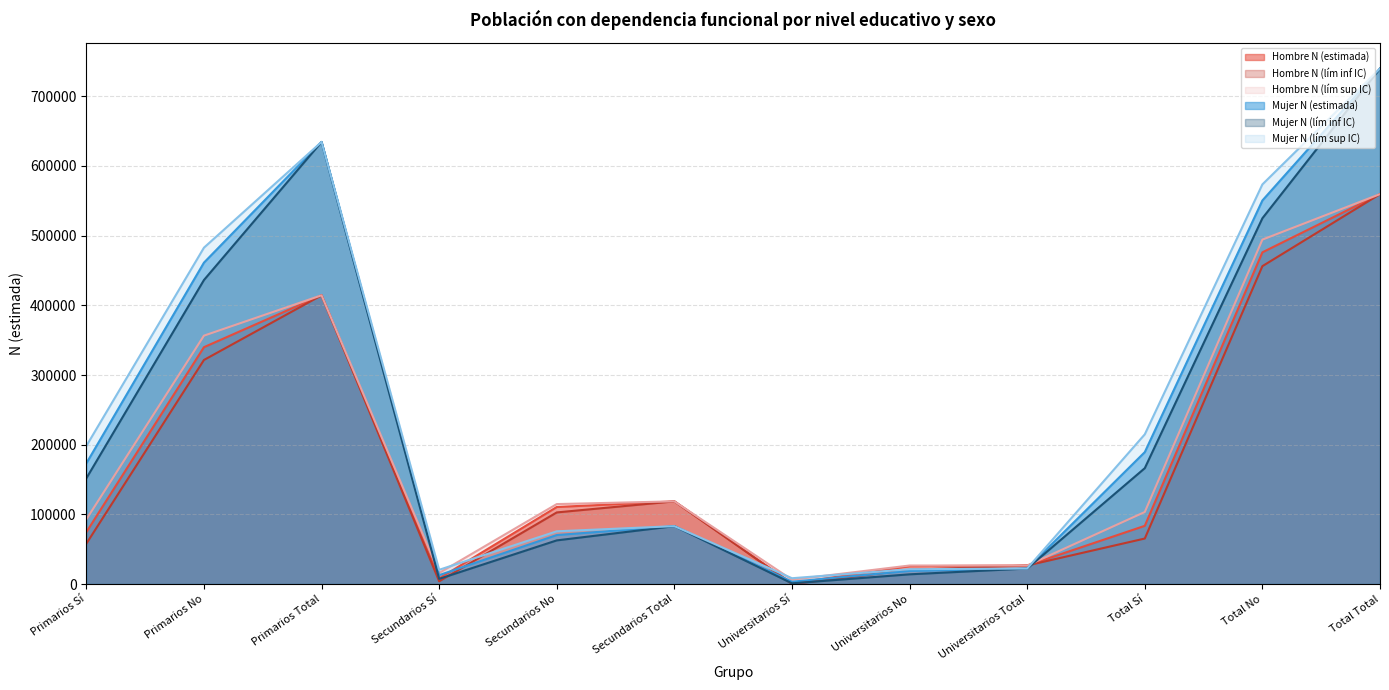

At which label does Hombre N (lím sup IC) first exceed 114753?

Primarios No